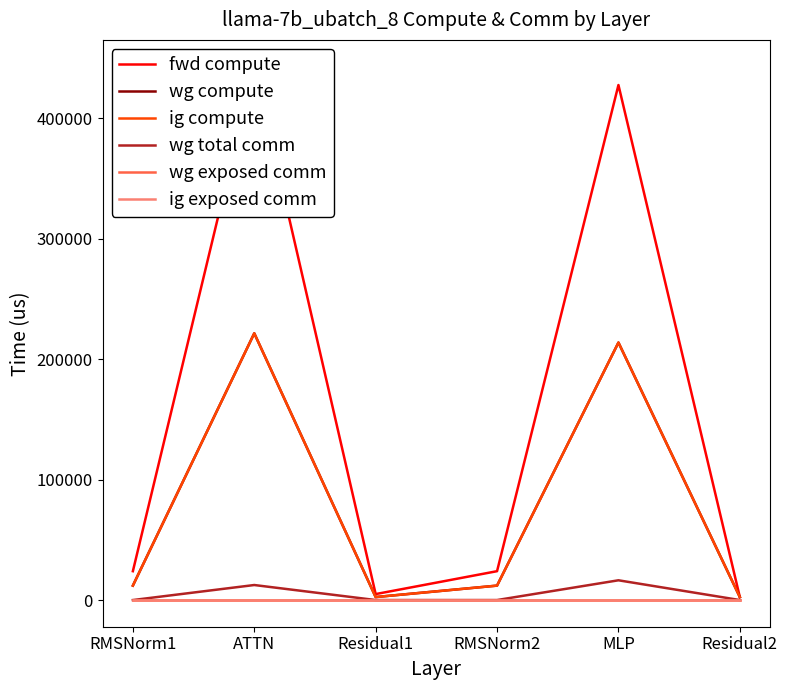

True or false: fwd compute and wg compute intersect in this chart.

False